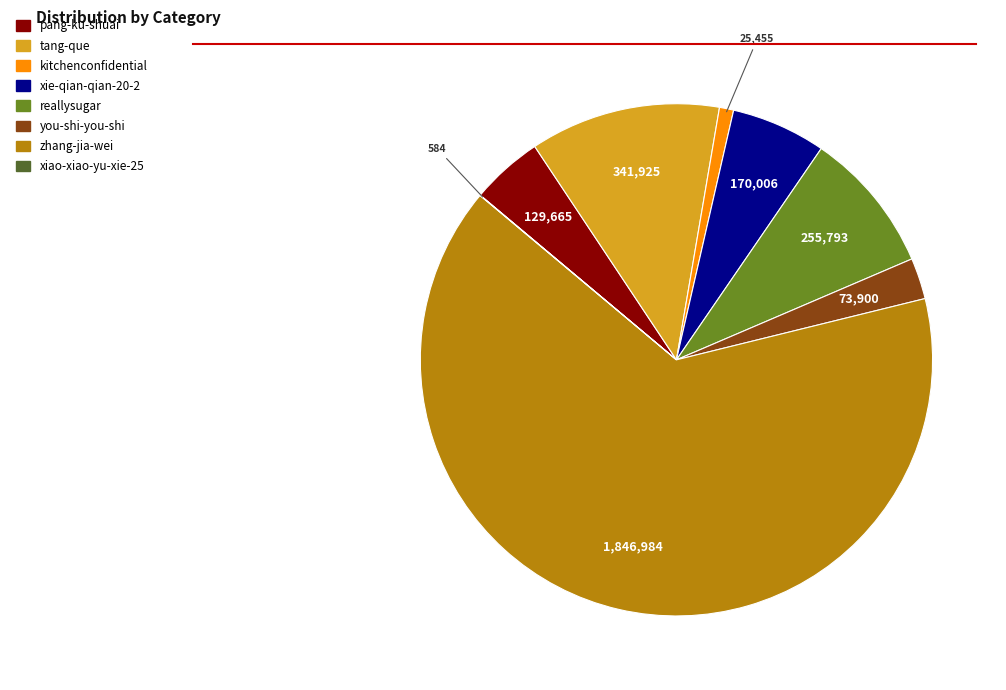

Between you-shi-you-shi and kitchenconfidential, which is larger?

you-shi-you-shi